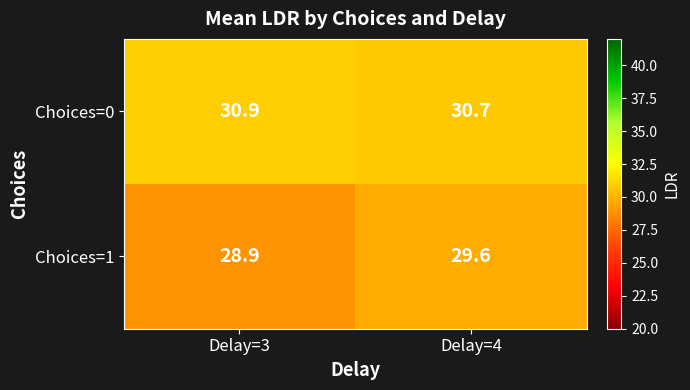

Is it true that Choices=1 equals 11.2 at Delay=3?

False